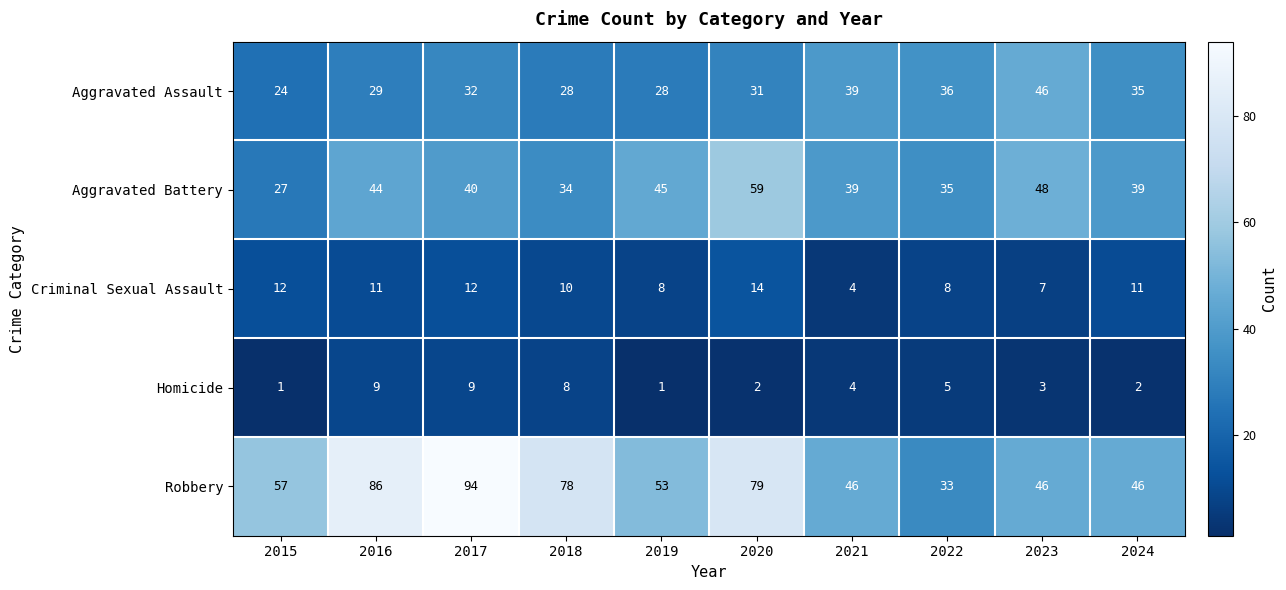

Which has a higher value, 2020 or 2024?

2024